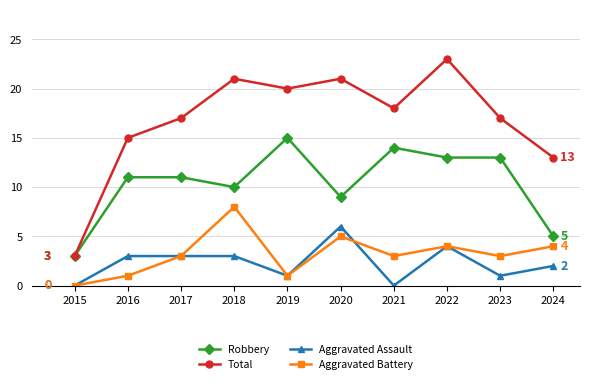

Reading left to right, what are all the values shown in this chart?

Robbery: 2015=3	2016=11	2017=11	2018=10	2019=15	2020=9	2021=14	2022=13	2023=13	2024=5
Total: 2015=3	2016=15	2017=17	2018=21	2019=20	2020=21	2021=18	2022=23	2023=17	2024=13
Aggravated Assault: 2015=0	2016=3	2017=3	2018=3	2019=1	2020=6	2021=0	2022=4	2023=1	2024=2
Aggravated Battery: 2015=0	2016=1	2017=3	2018=8	2019=1	2020=5	2021=3	2022=4	2023=3	2024=4